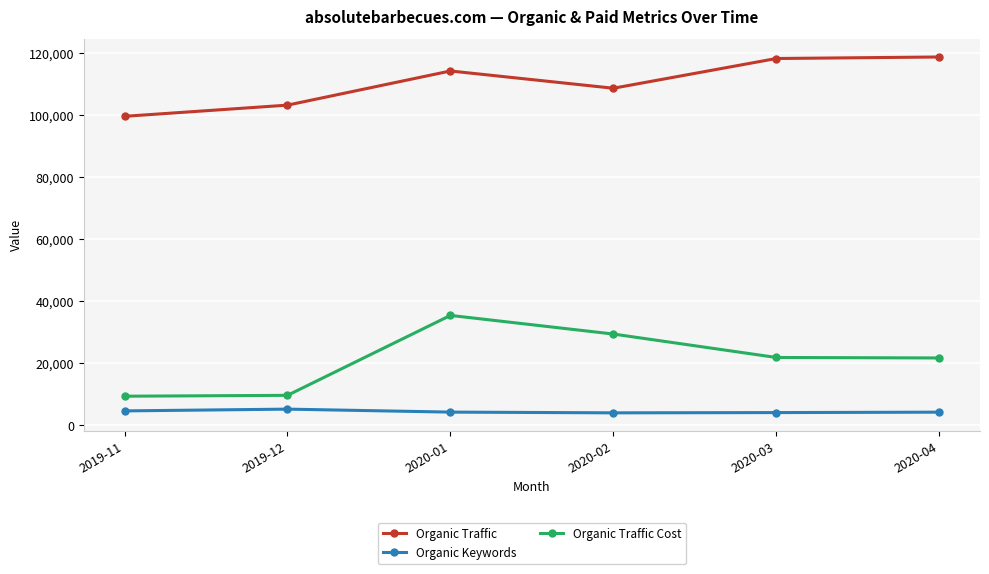

What is the total value across all series at 2020-01?

153764